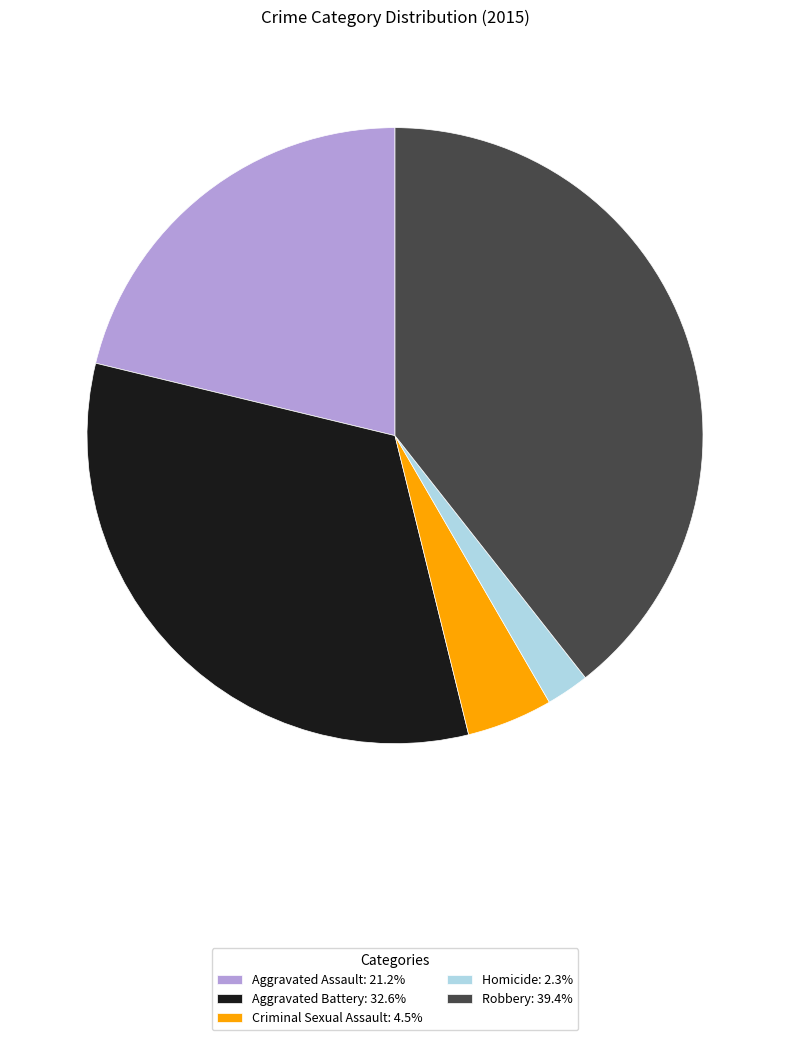

What is the ratio of the value at Aggravated Assault: 21.2% to the value at Robbery: 39.4%?

0.5